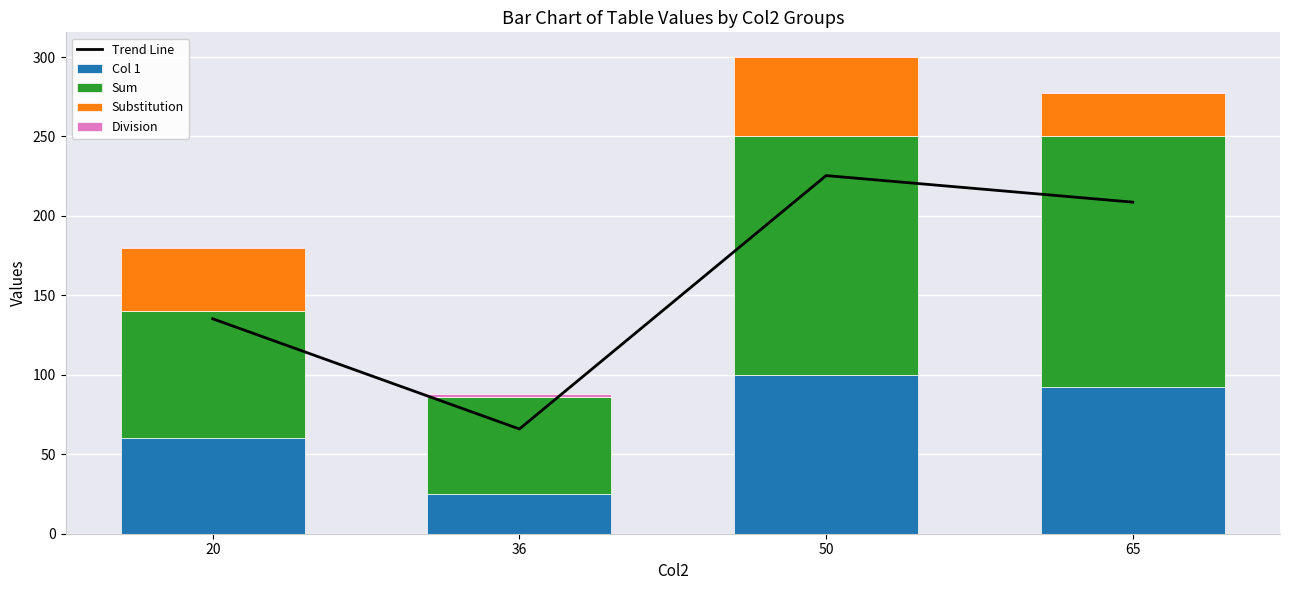

What is the average value of the Substitution series?

29.4